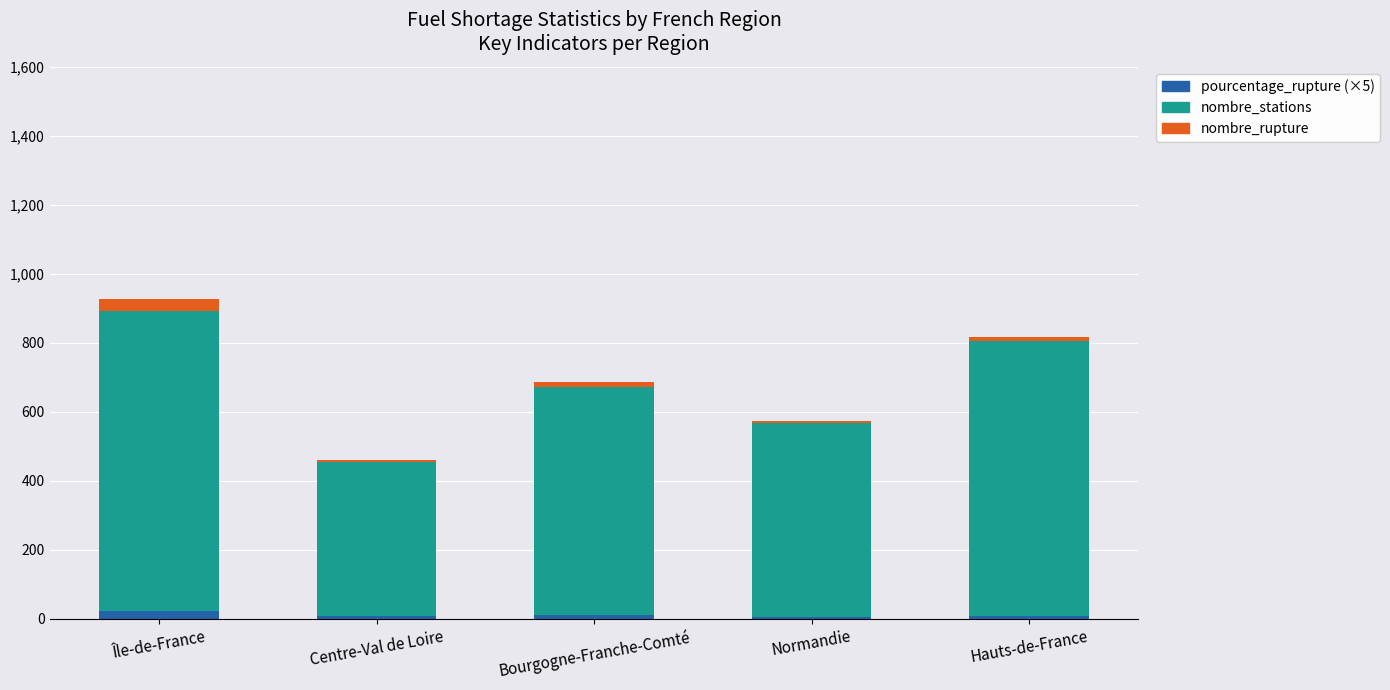

At which category is the sum across all series the highest?

Île-de-France